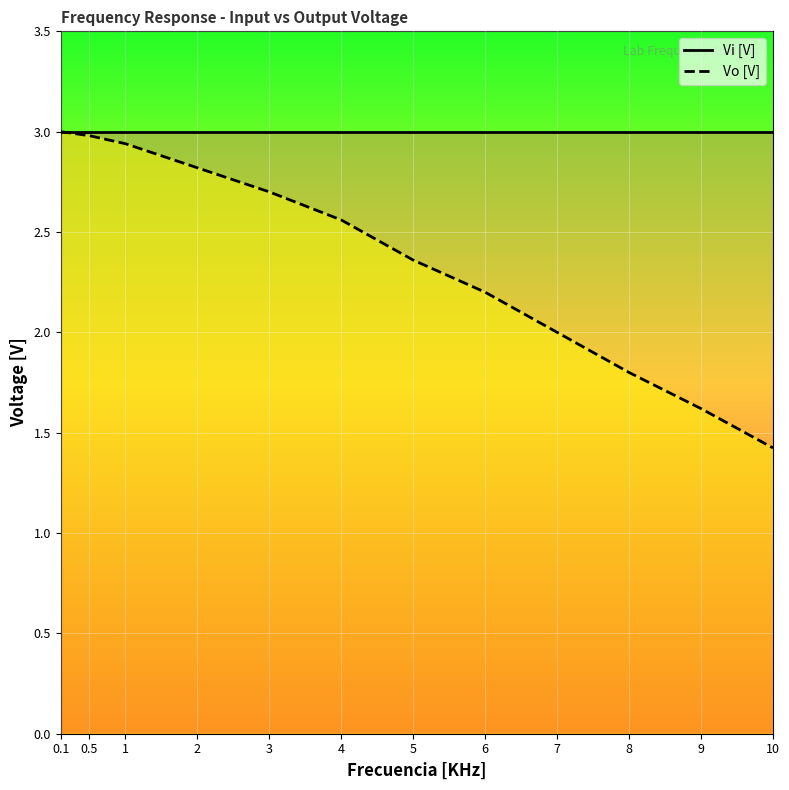

How many values in the Vo [V] series exceed 2?

8